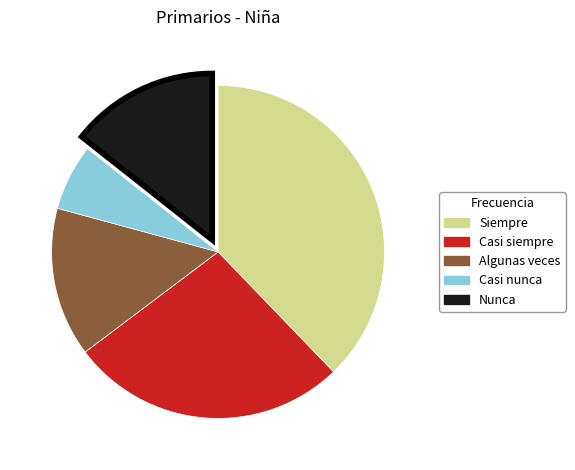

What is the largest slice in the pie chart?

Siempre